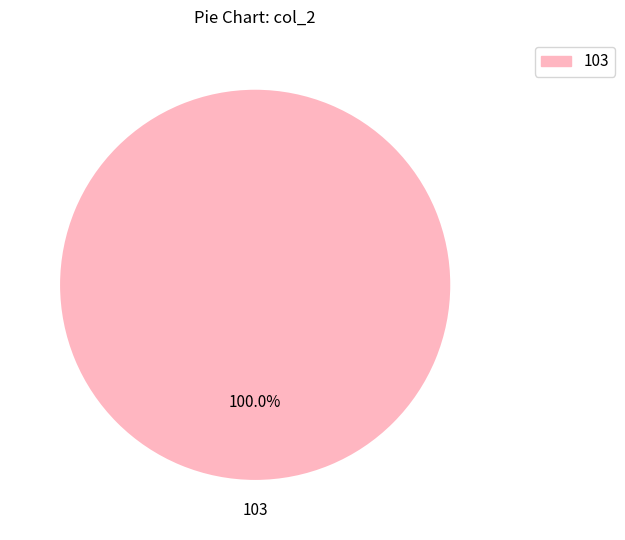

Does any single category account for the majority?

Yes